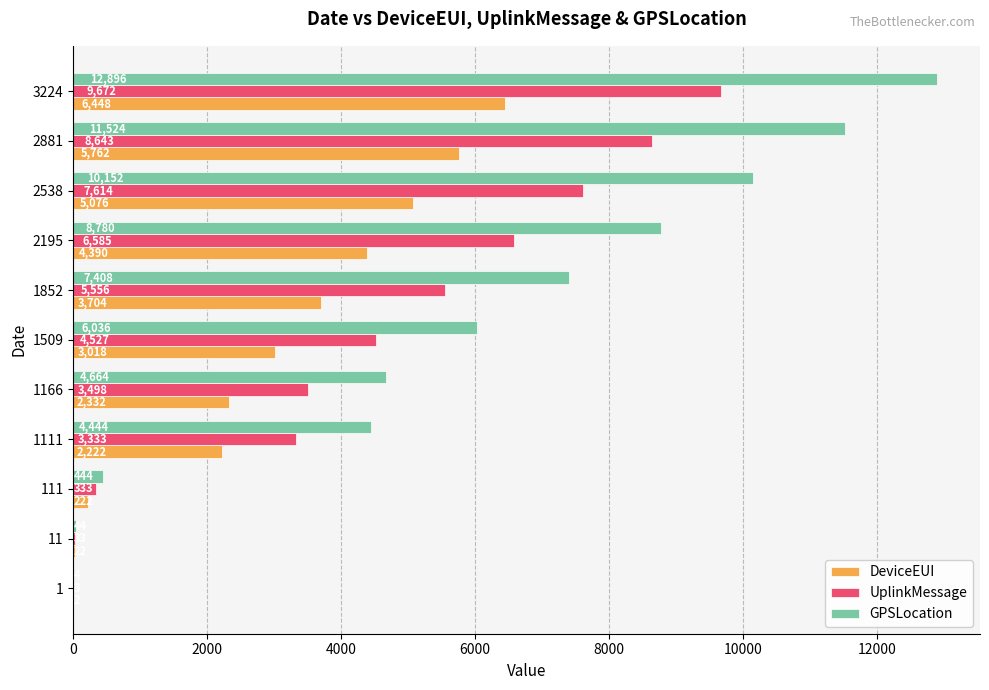

The value of DeviceEUI at 2881 is 8787. True or false?

False